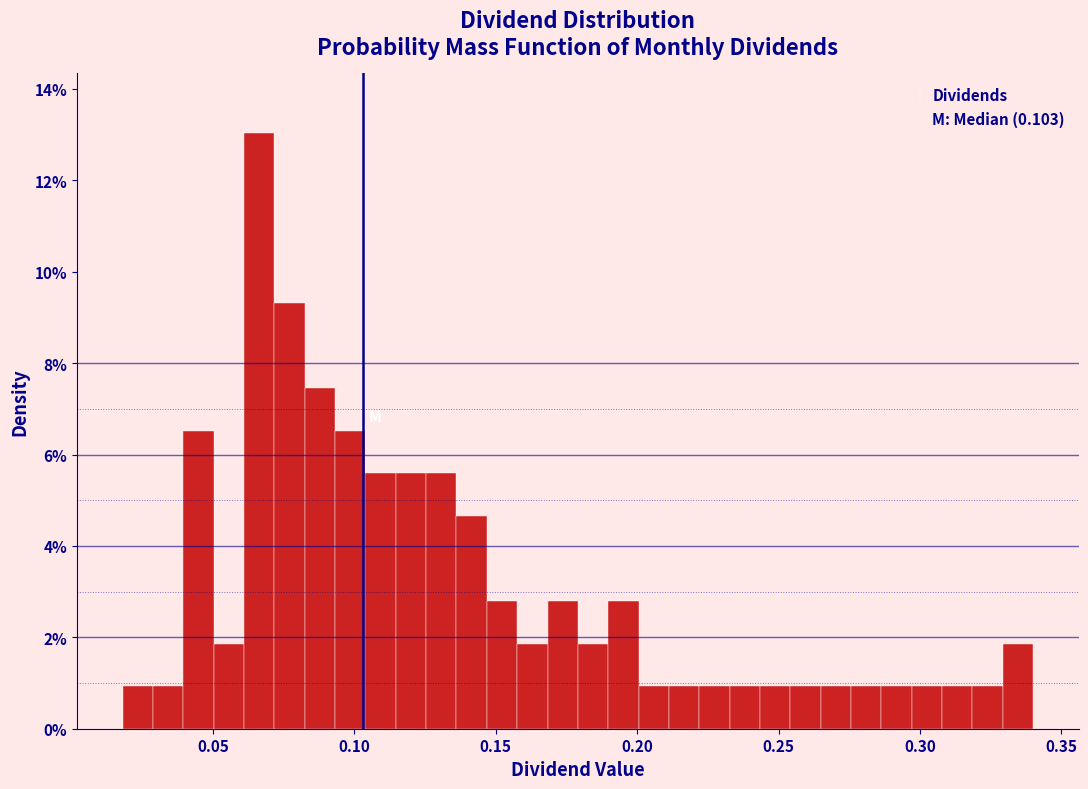

Around what value on the x-axis is the tallest bar? Give the approximate position of its centre, as read against the axis.

0.065